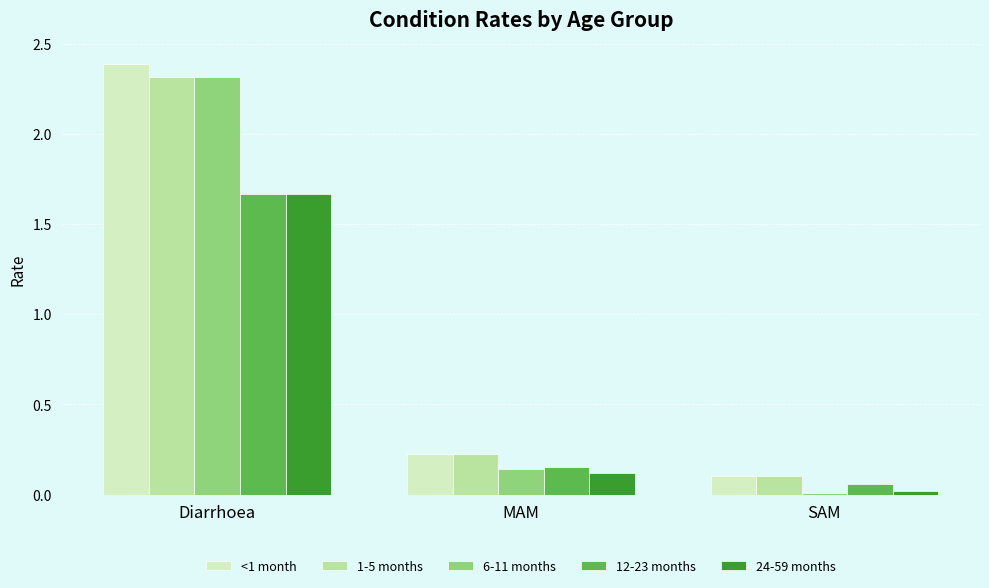

Where is 1-5 months nearest to the value 1?

MAM